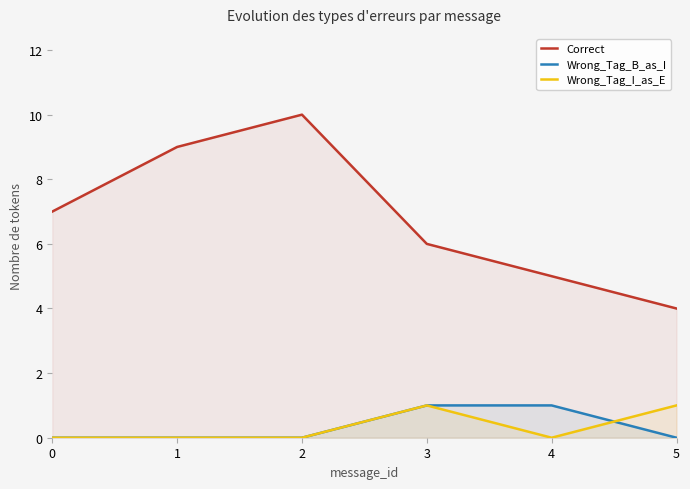

How many positive values does the Wrong_Tag_I_as_E series have?

2